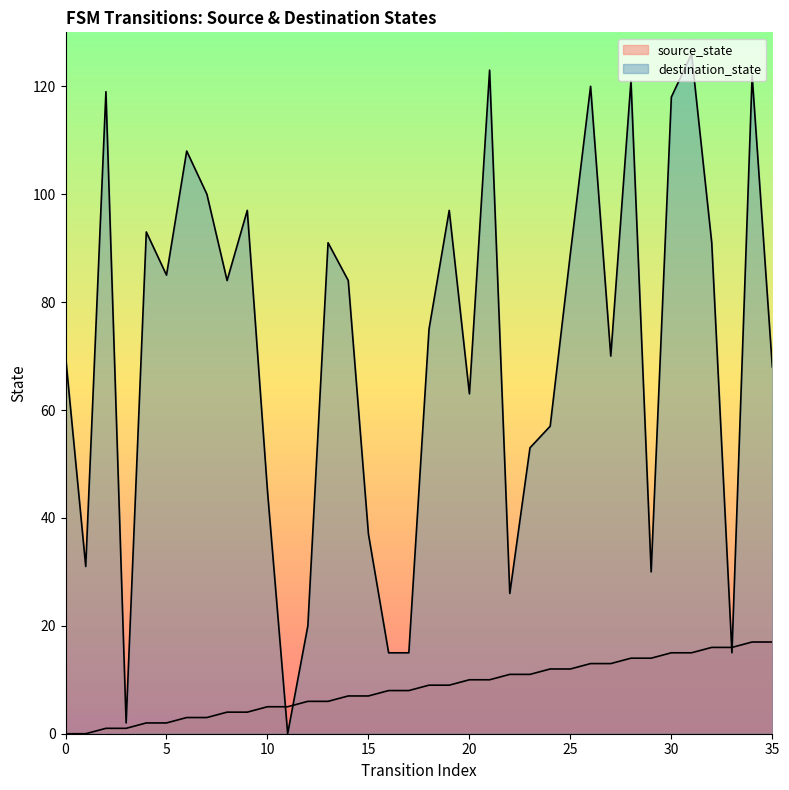

How many series are shown in this chart?

2